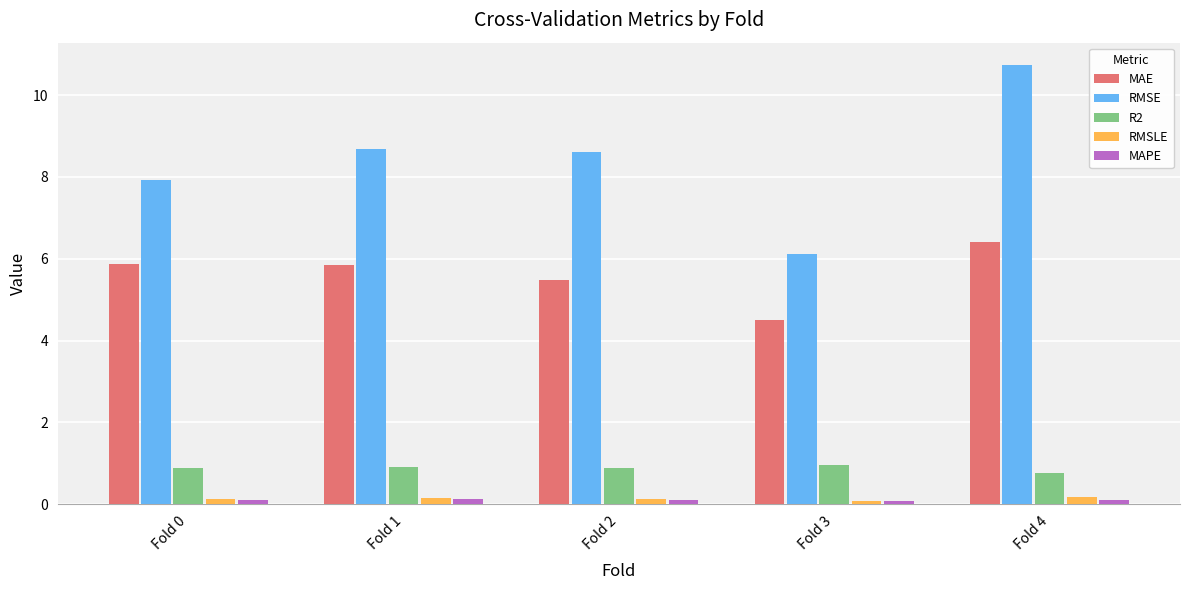

Which category has the lowest value in the MAE series?

Fold 3